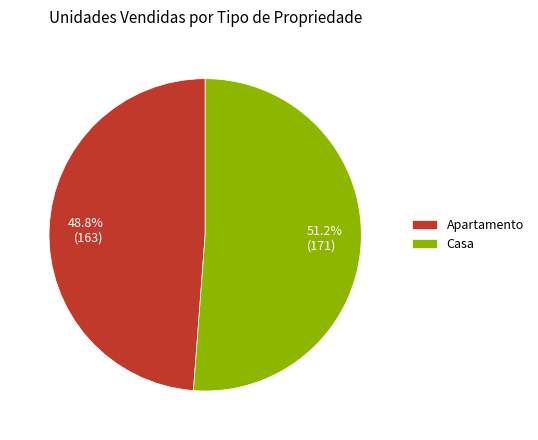

Which slice is the largest?

Casa